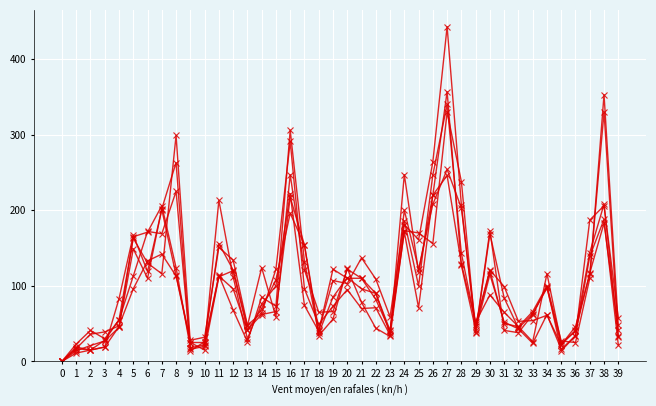

How many categories are shown in the chart?

40